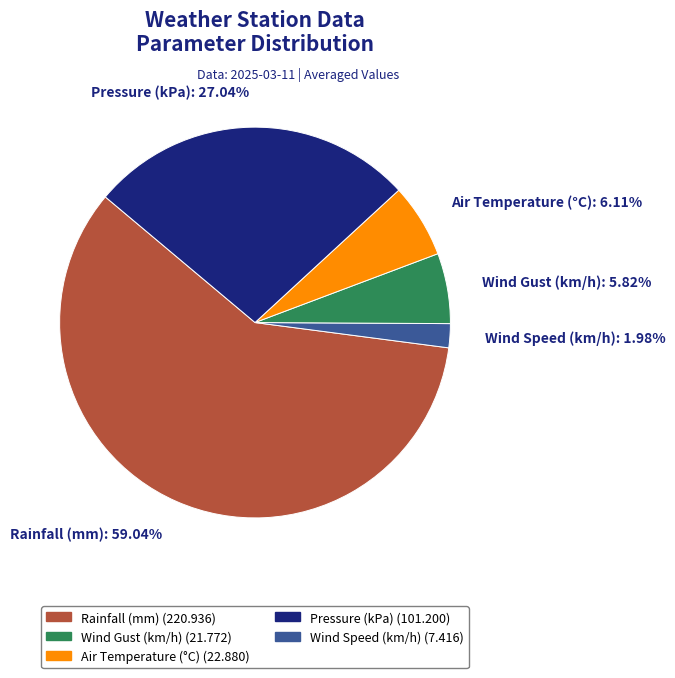

How many slices are in this pie chart?

5